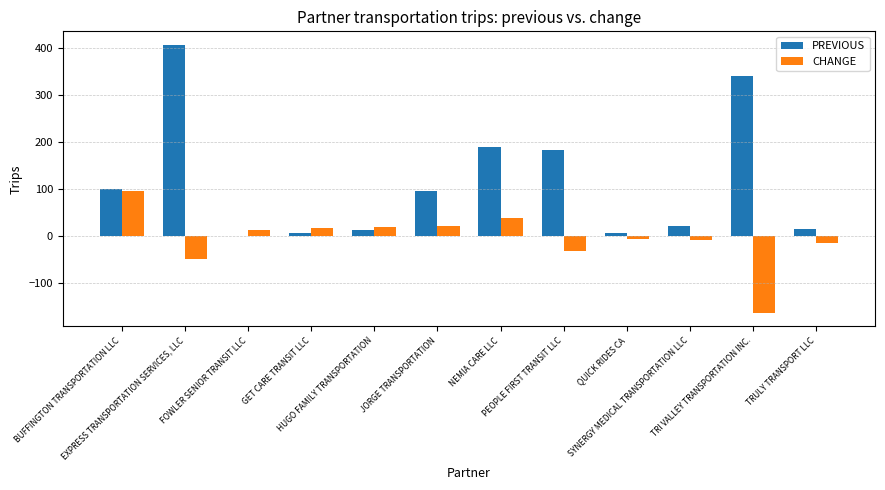

What is the sum of all CHANGE values?

-70